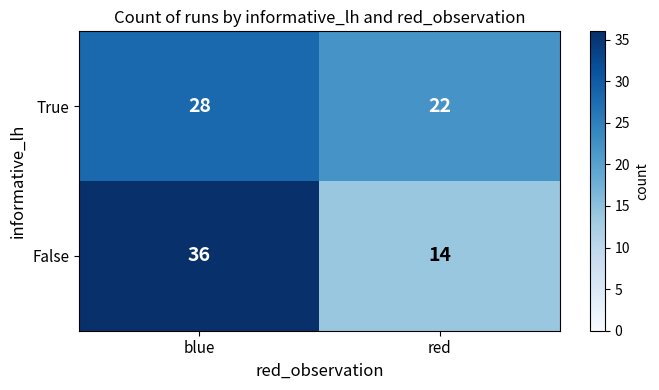

Rank the categories by True value from highest to lowest.

blue, red